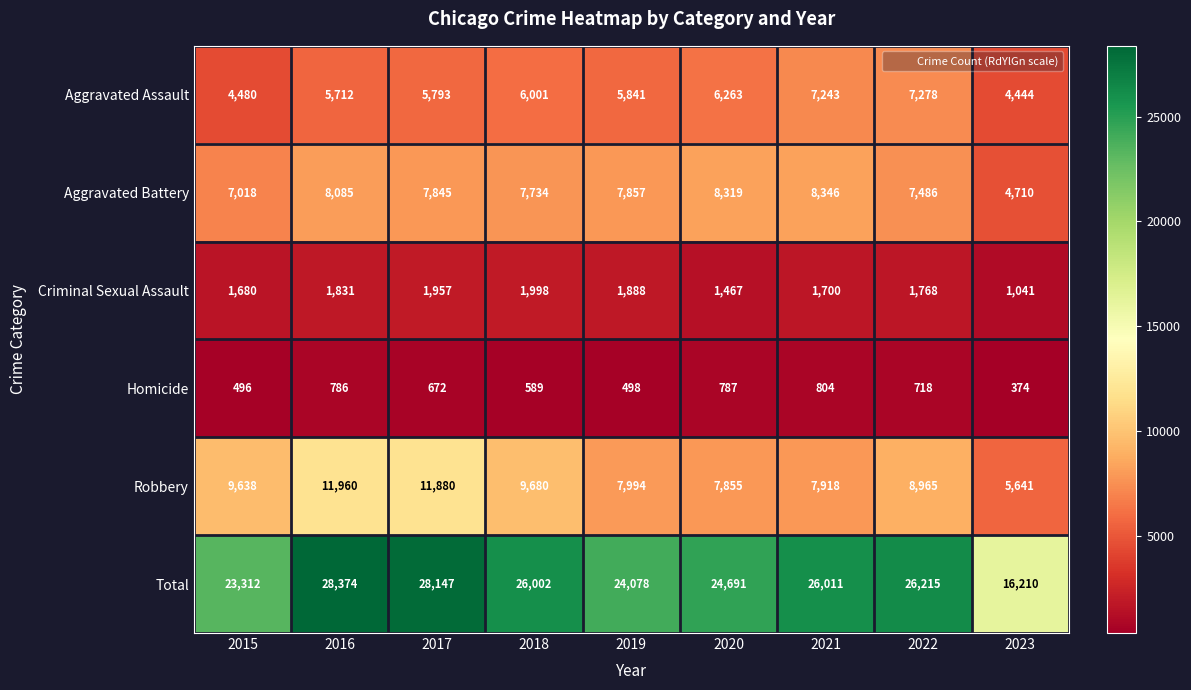

The Criminal Sexual Assault series shows 1957 at 2017. True or false?

True